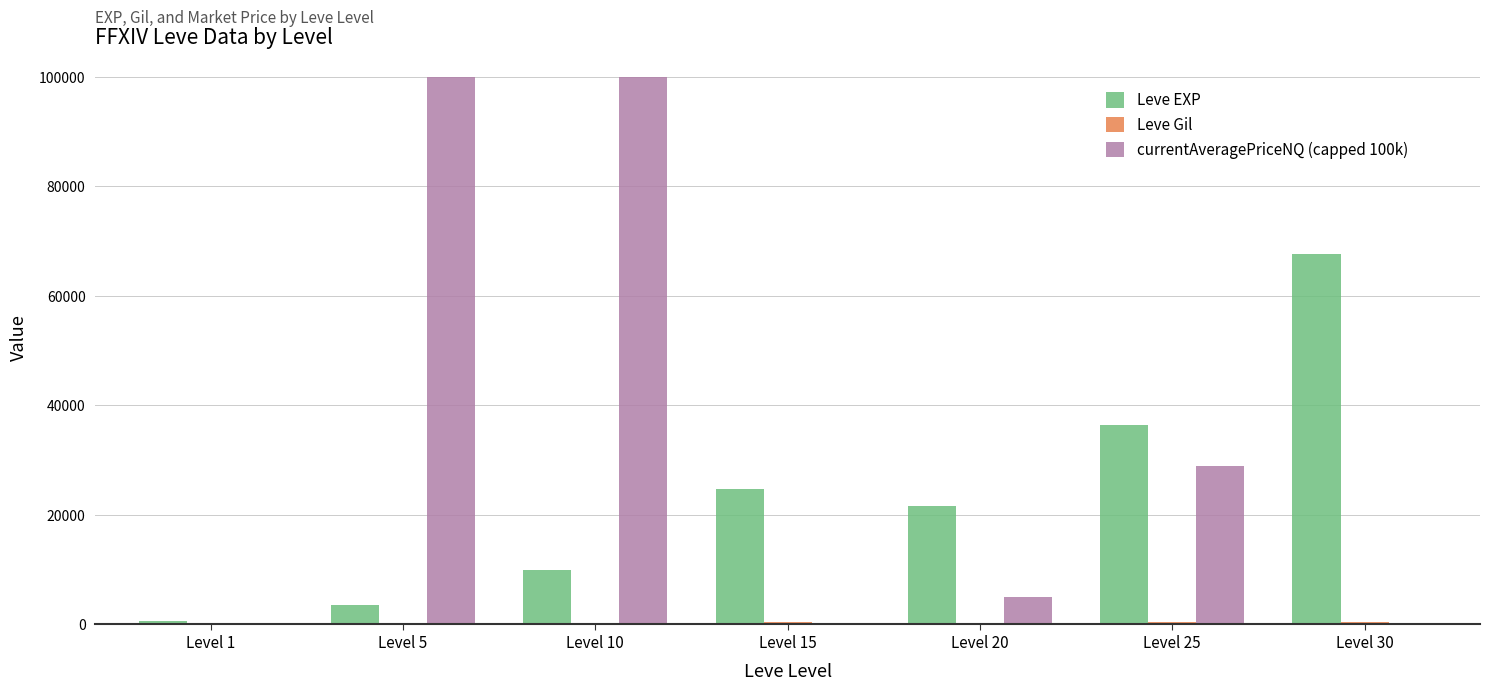

Which series has the largest total across all categories?

currentAveragePriceNQ (capped 100k)